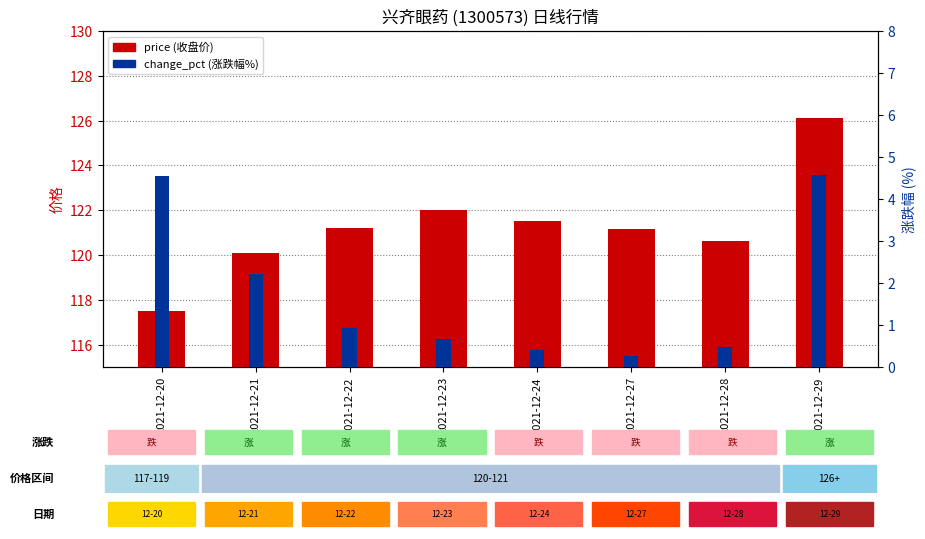

True or false: price has a value of 121.2 at 2021-12-27.

True